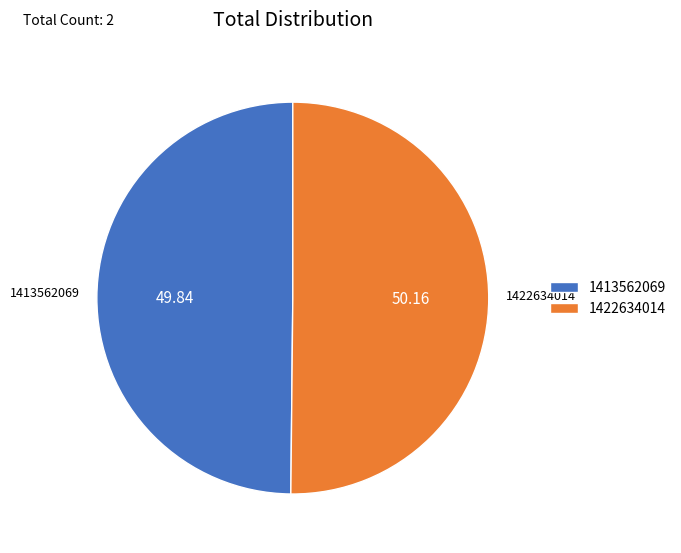

Approximately how many times larger is the value at 1422634014 compared to 1413562069?

1.0